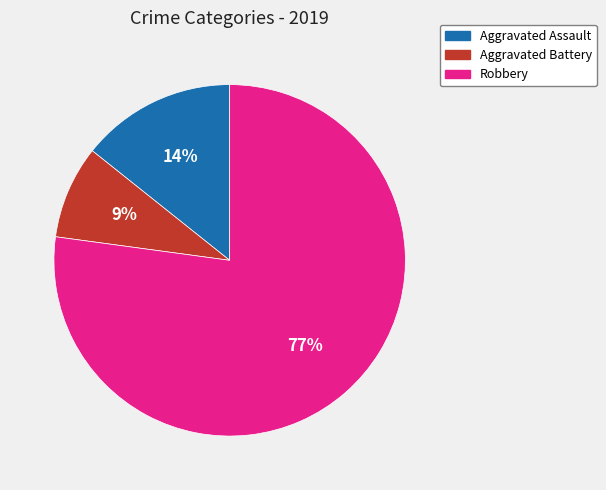

To the nearest percent, what is the average slice percentage?

33%